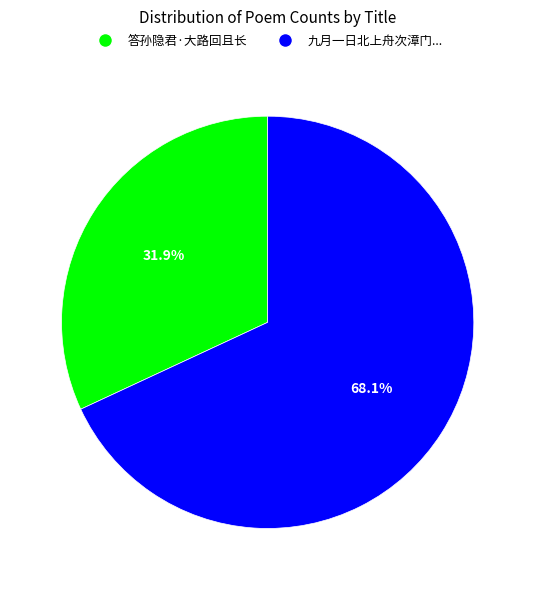

Is there any slice that represents more than half of the pie?

Yes